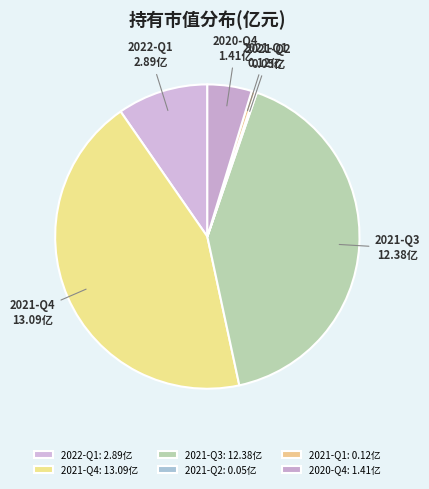

True or false: 2022-Q1 accounts for 19% of the total.

False